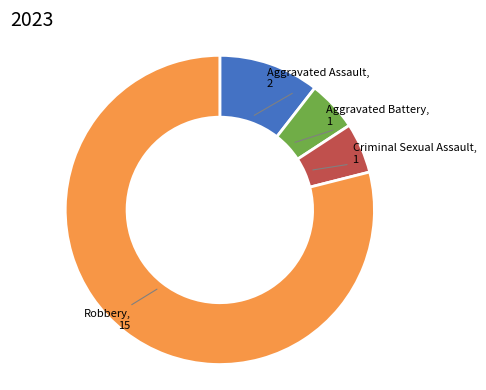

Does any single category account for the majority?

Yes